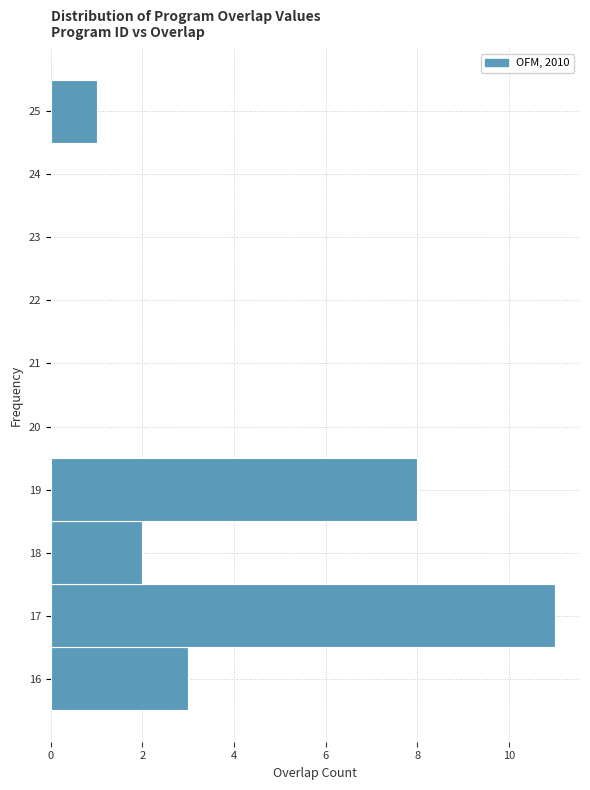

Reading bottom to top, list every bar in this chart as the range it spans on the y-axis followed by its length. The values are not printed on the chart, so give them approximately, as read against the axis.

15.5 to 16.5: 3
16.5 to 17.5: 11
17.5 to 18.5: 2
18.5 to 19.5: 8
19.5 to 20.5: 0
20.5 to 21.5: 0
21.5 to 22.5: 0
22.5 to 23.5: 0
23.5 to 24.5: 0
24.5 to 25.5: 1